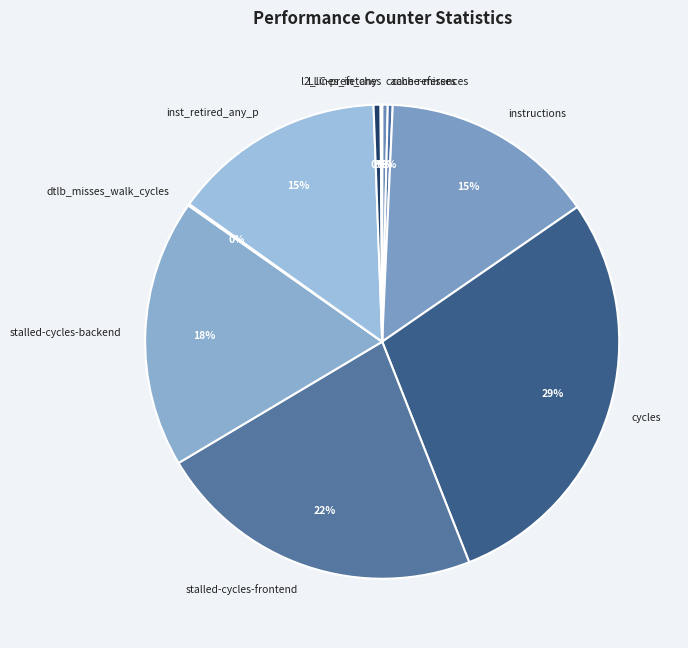

Which has a higher value, instructions or cache-misses?

instructions